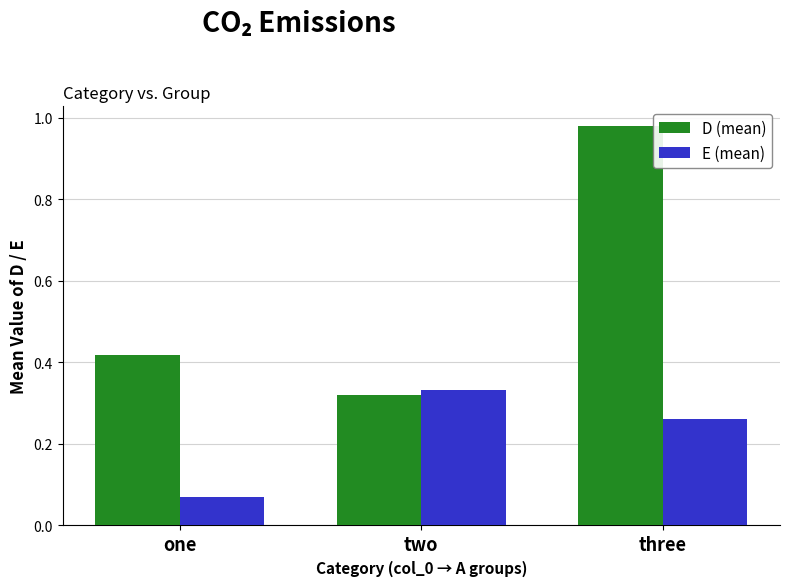

Is it true that E (mean) equals 0.5 at two?

False